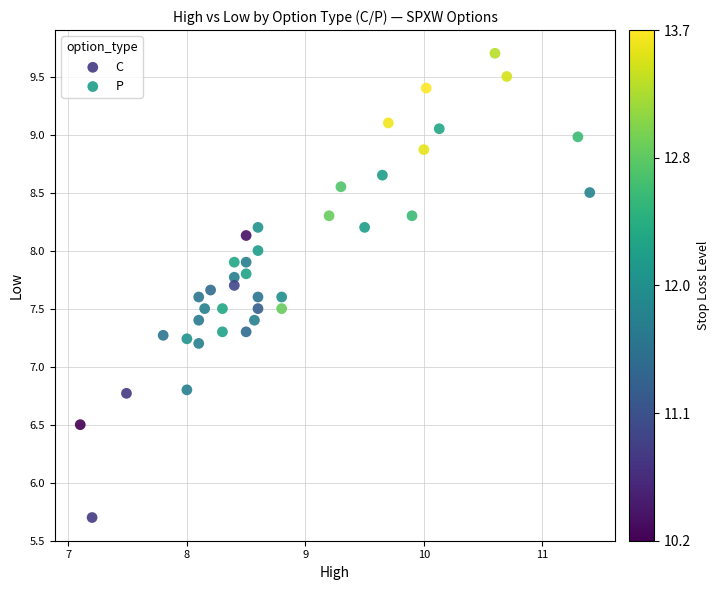

Which series has the widest spread of Y values?

C